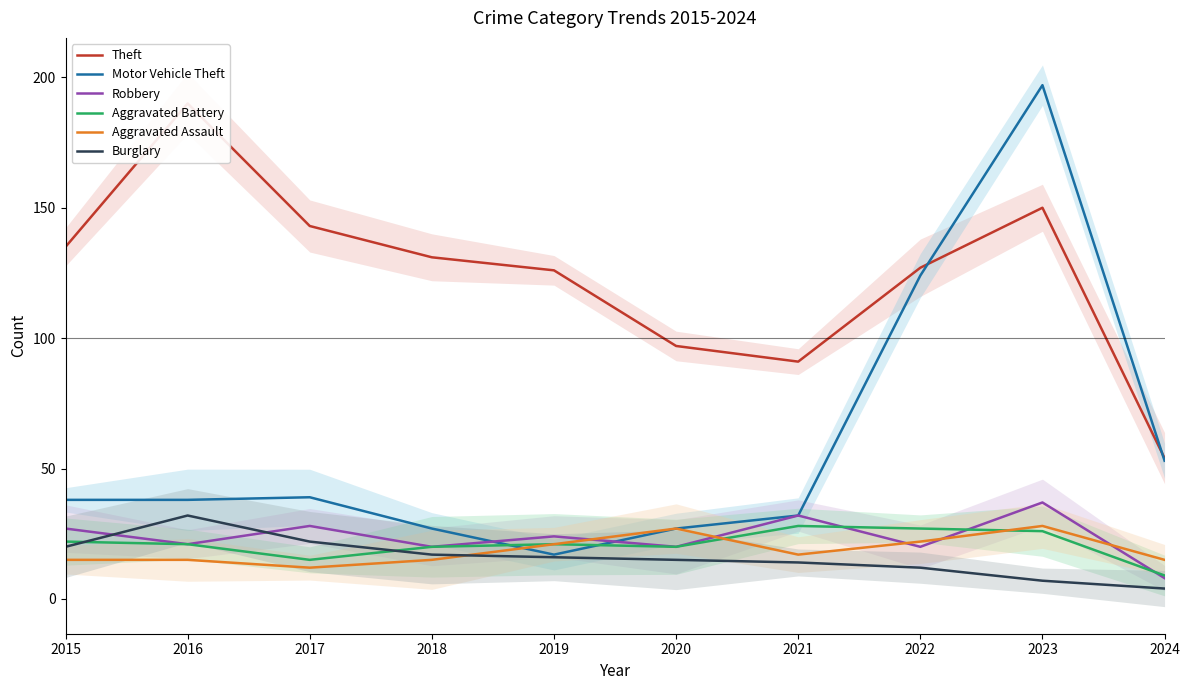

What is the smallest value displayed?

4